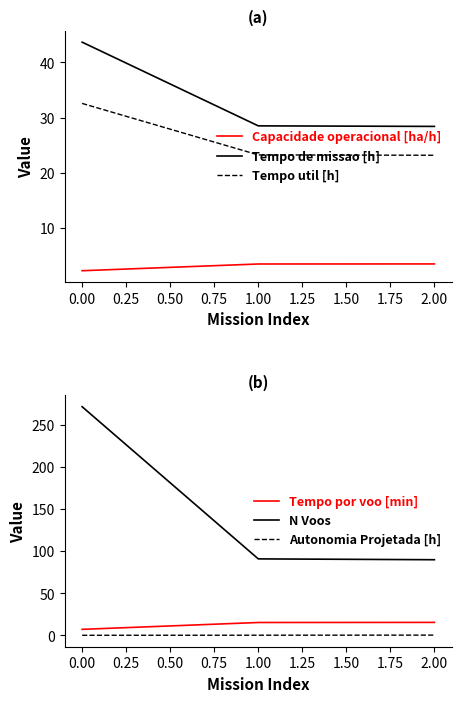

Which series has the largest total across all categories?

N Voos